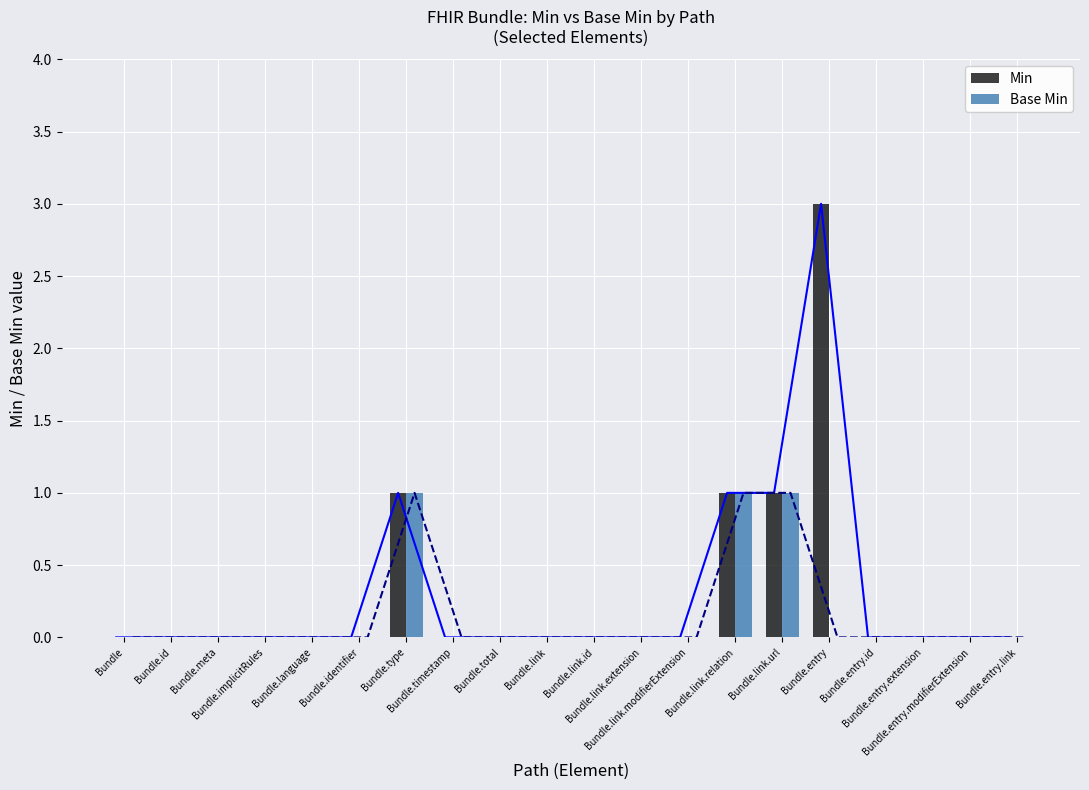

What are all the series names shown in the legend?

Min, Base Min